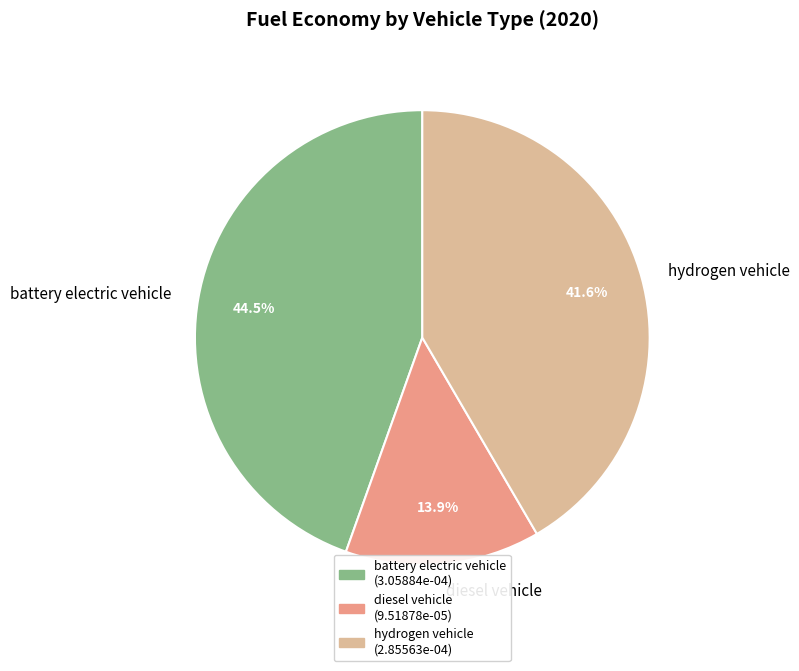

Rank the categories by value from highest to lowest.

battery electric vehicle, hydrogen vehicle, diesel vehicle